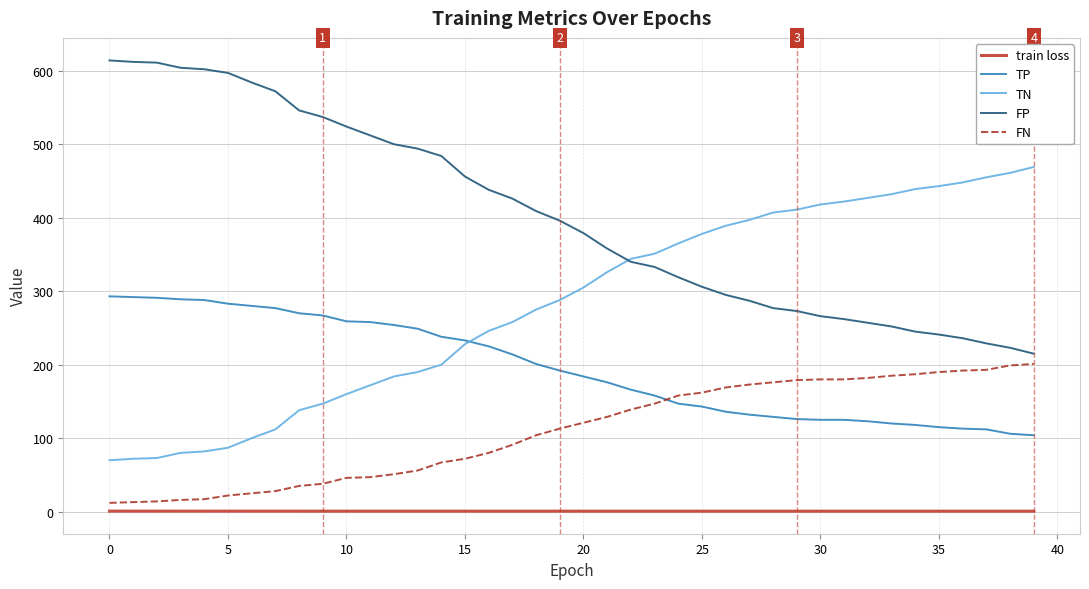

Which series has the largest total across all categories?

FP